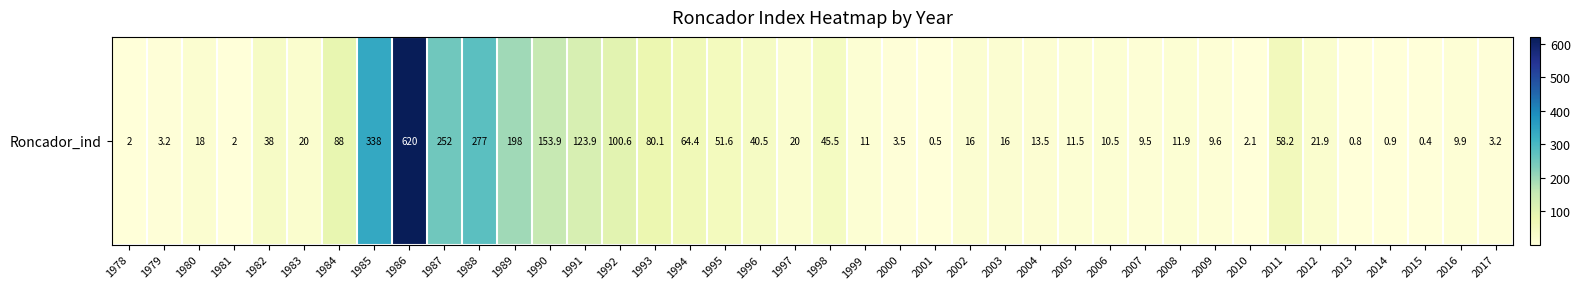

How many values exceed 18?

19